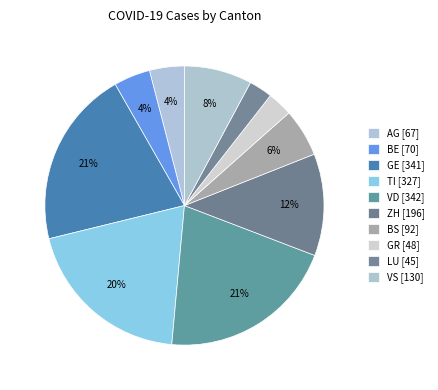

Which slice is the smallest?

LU